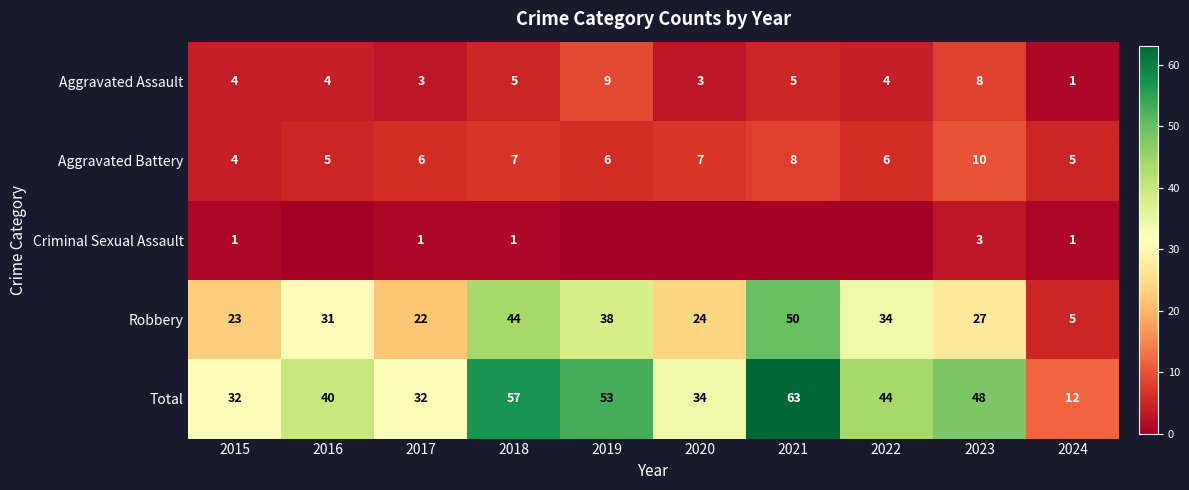

What is the greatest value displayed?

63